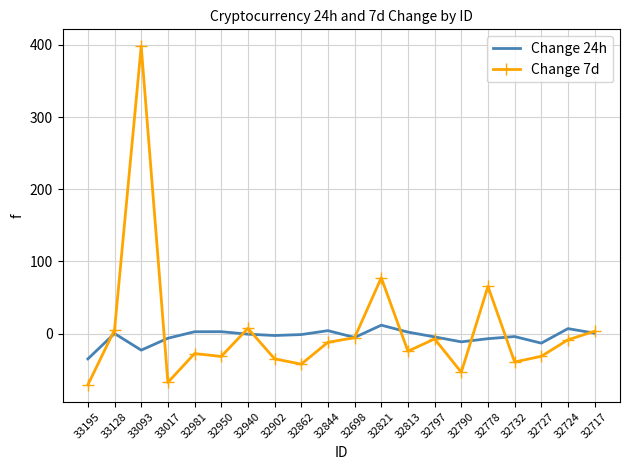

The value of Change 24h at 32790 is -11.2. True or false?

True